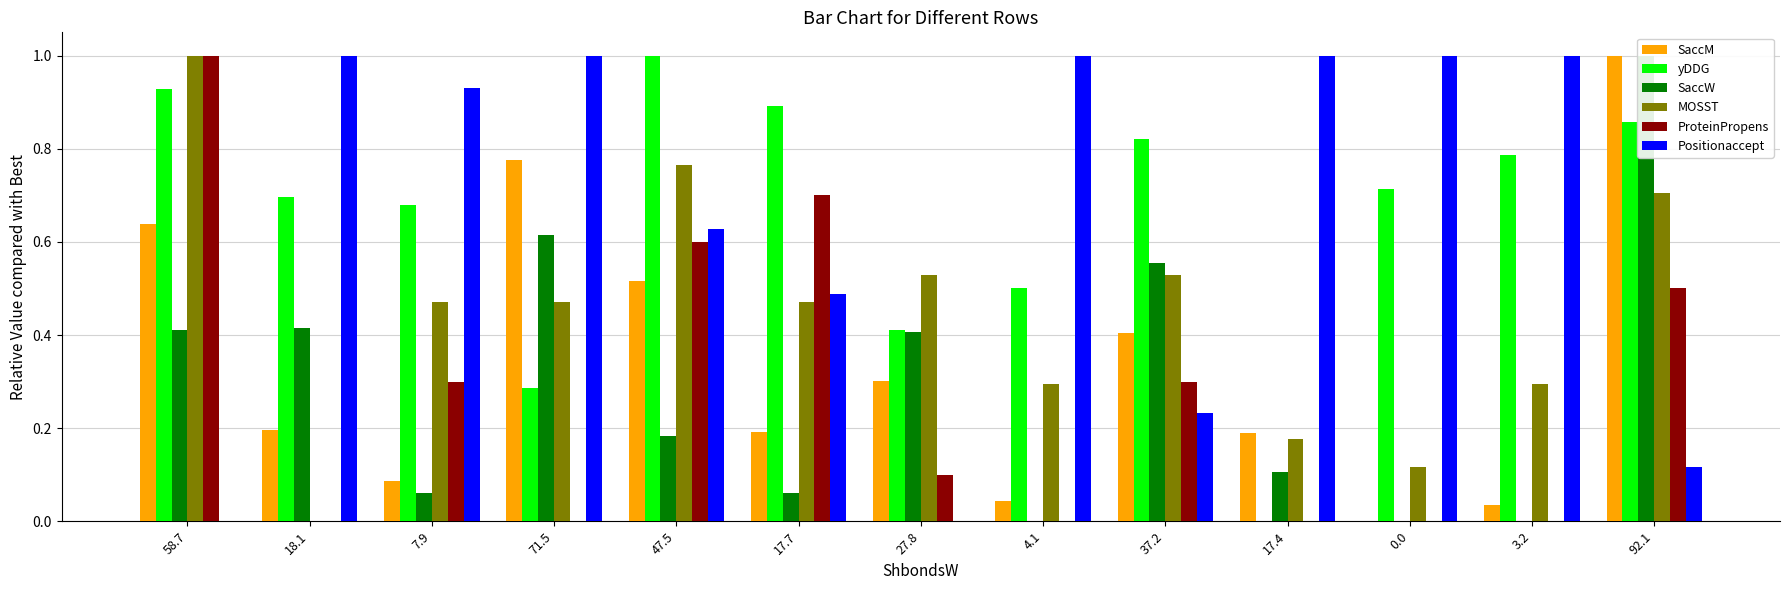

Reading left to right, extract all data points from this chart.

SaccM: 0.6	0.2	0.1	0.8	0.5	0.2	0.3	0.0	0.4	0.2	0.0	0.0	1.0
yDDG: 0.9	0.7	0.7	0.3	1.0	0.9	0.4	0.5	0.8	0.0	0.7	0.8	0.9
SaccW: 0.4	0.4	0.1	0.6	0.2	0.1	0.4	0.0	0.6	0.1	0.0	0.0	1.0
MOSST: 1.0	0.0	0.5	0.5	0.8	0.5	0.5	0.3	0.5	0.2	0.1	0.3	0.7
ProteinPropens: 1.0	0.0	0.3	0.0	0.6	0.7	0.1	0.0	0.3	0.0	0.0	0.0	0.5
Positionaccept: 0.0	1.0	0.9	1.0	0.6	0.5	0.0	1.0	0.2	1.0	1.0	1.0	0.1